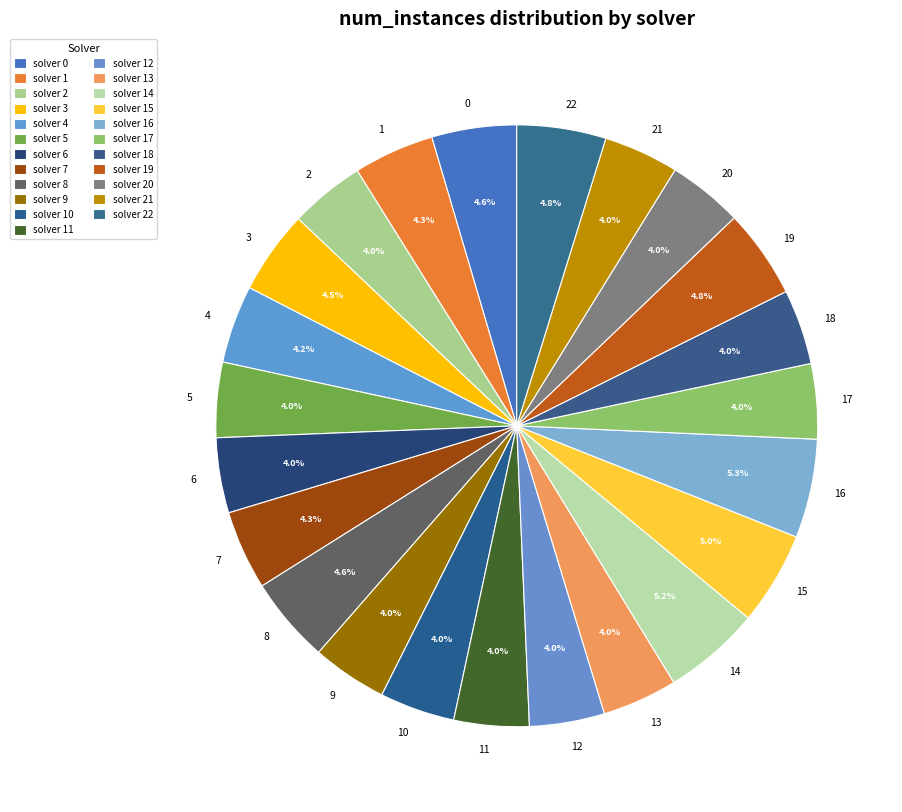

What is the total percentage of 16 and 14?

10.5%